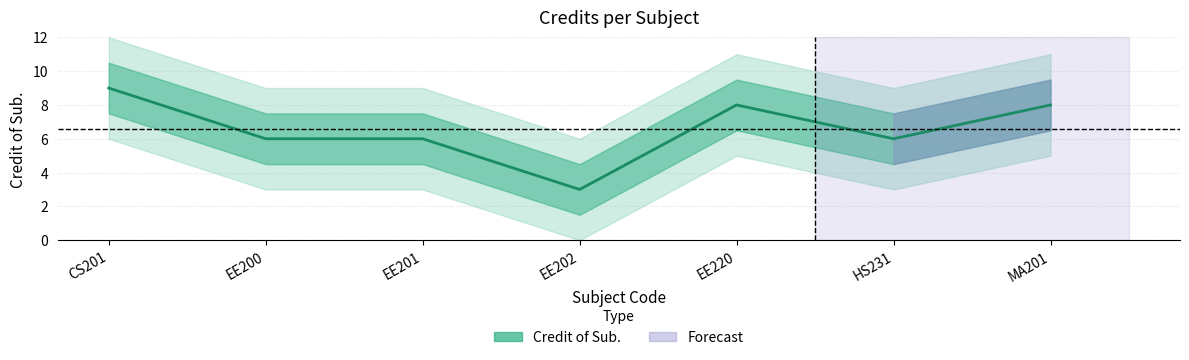

How many lines are shown in the chart?

1